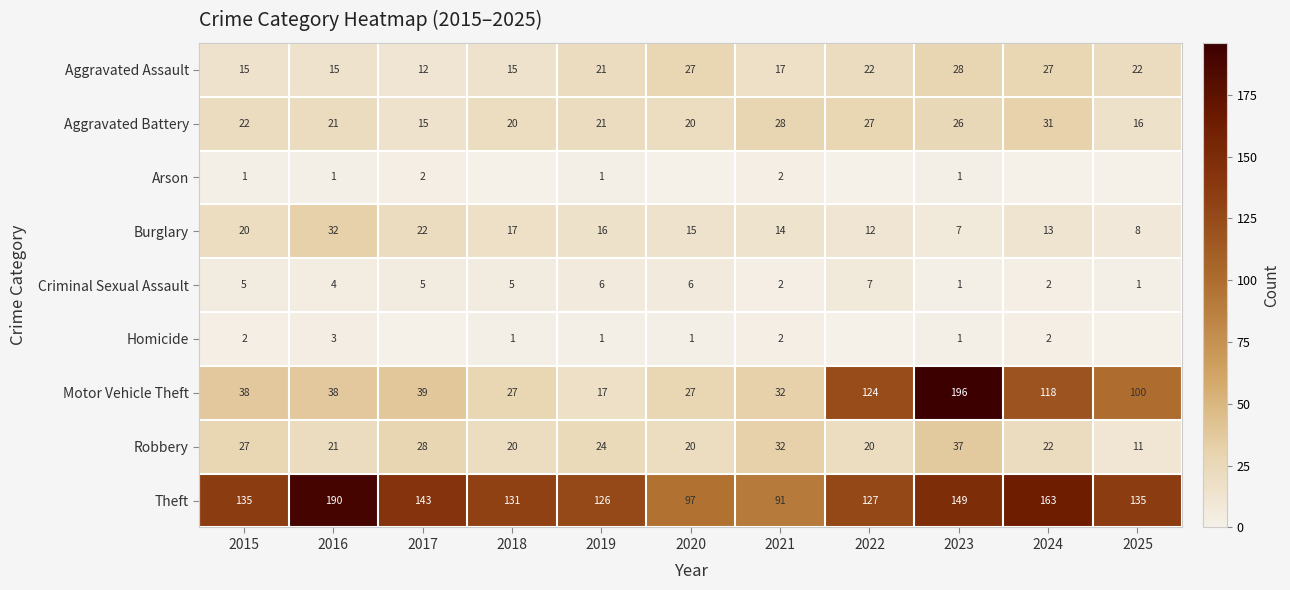

What is the sum of the Aggravated Battery values at 2019 and 2018?

41